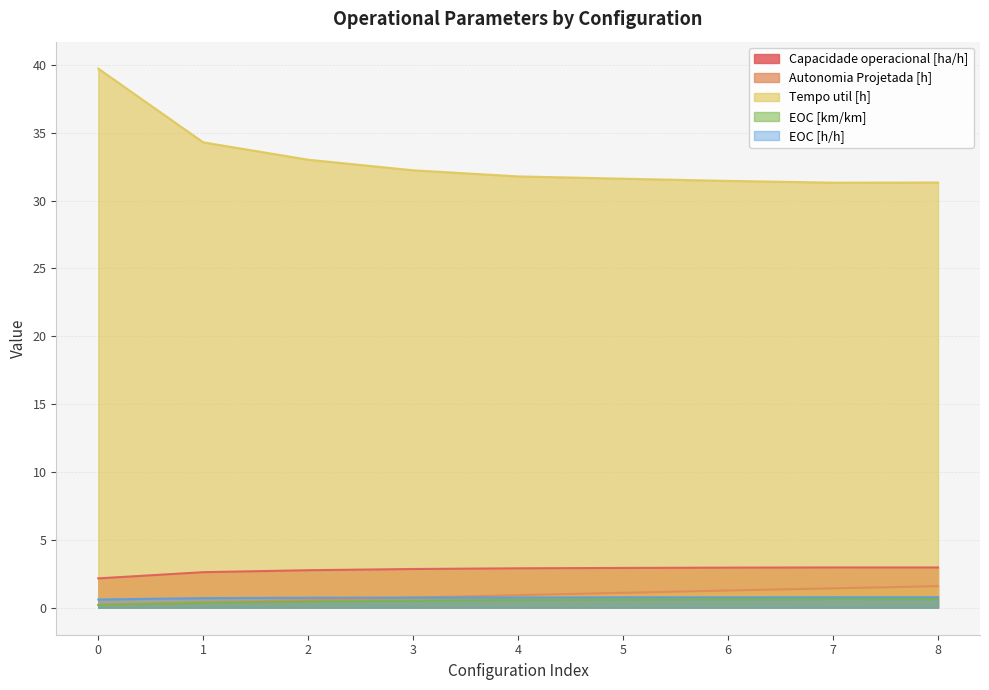

What is the sum of all Tempo util [h] values?

296.7